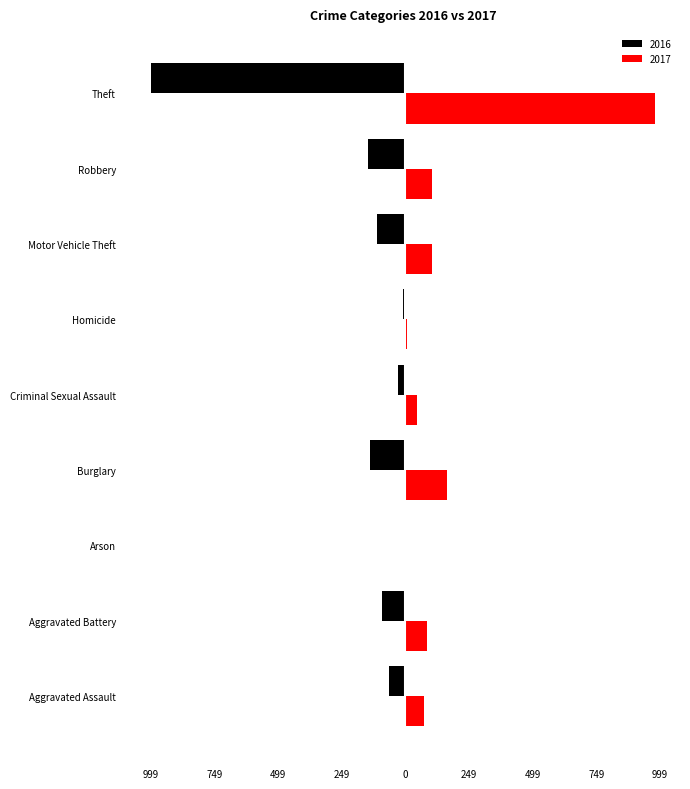

The value of 2016 at Aggravated Battery is -60. True or false?

False